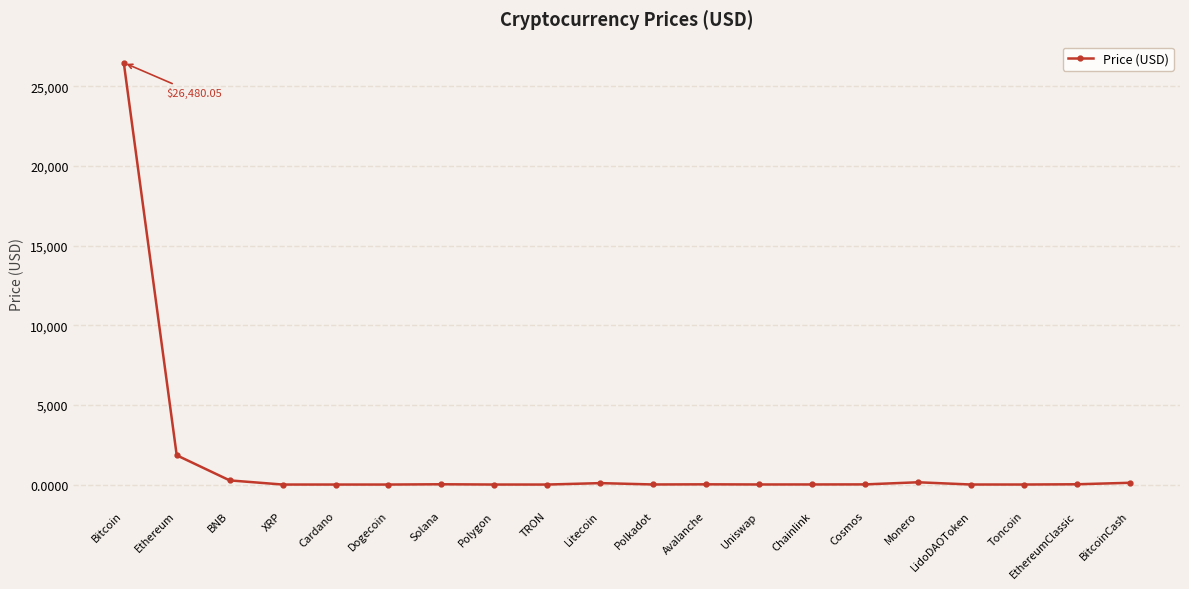

What is the difference between the second highest and second lowest values?

1836.9